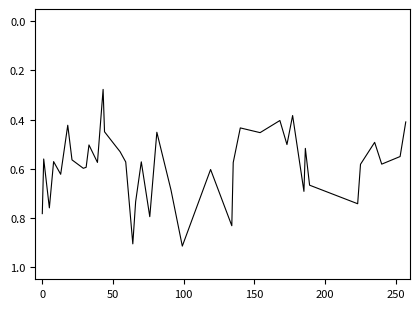

How many lines are shown in the chart?

1